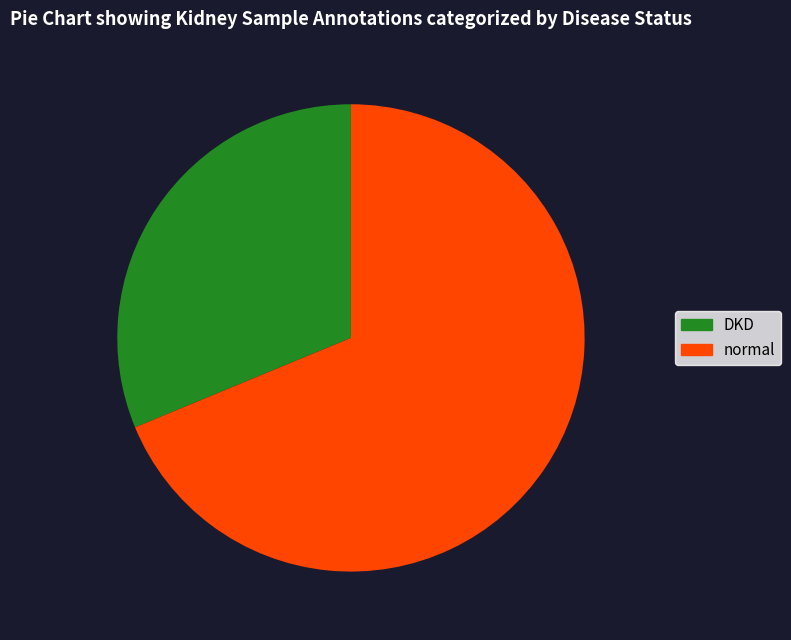

Which has a higher value, normal or DKD?

normal